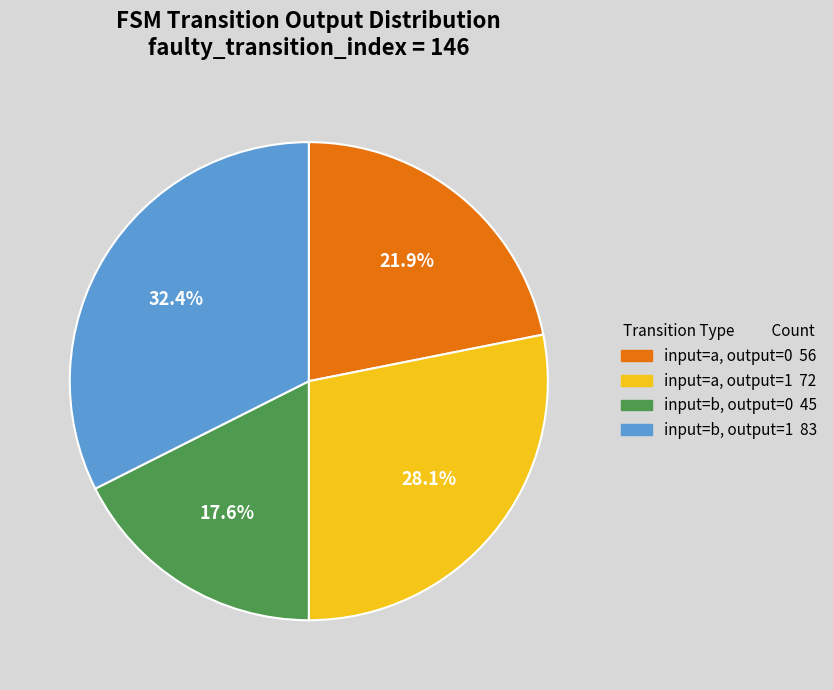

Is there a majority slice in this chart?

No